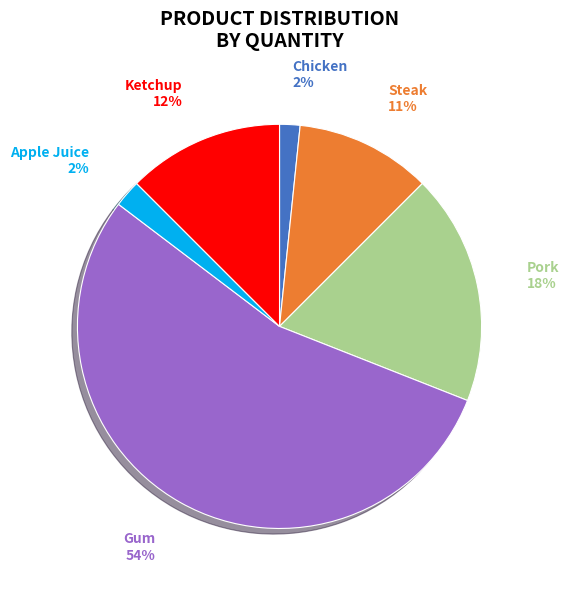

What is the ratio of the value at Steak to the value at Pork?

0.6